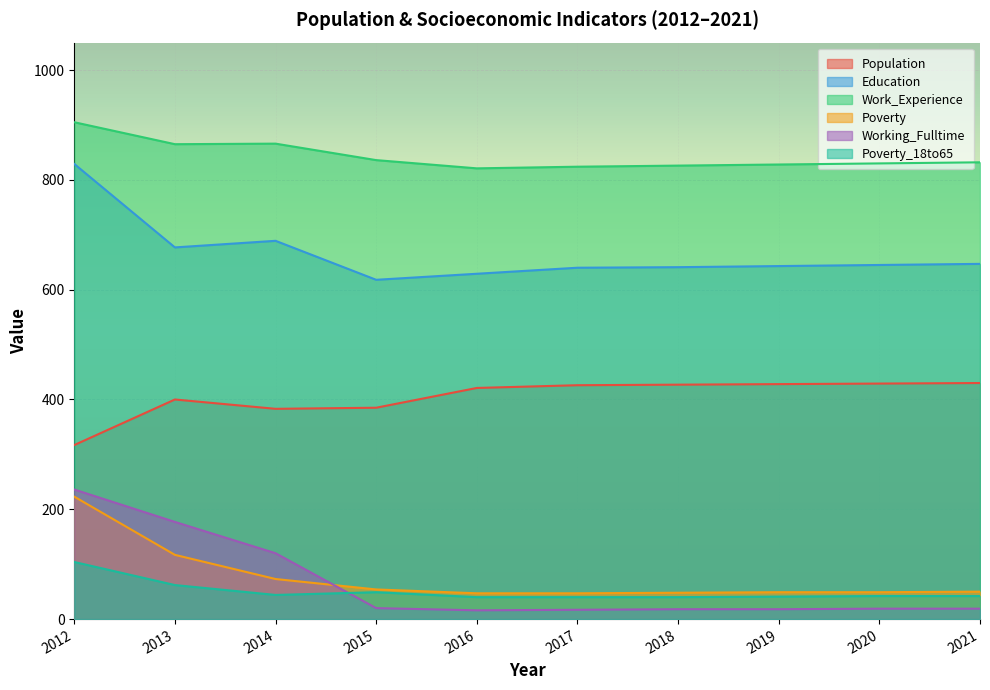

True or false: Poverty_18to65 and Population cross at least once.

False